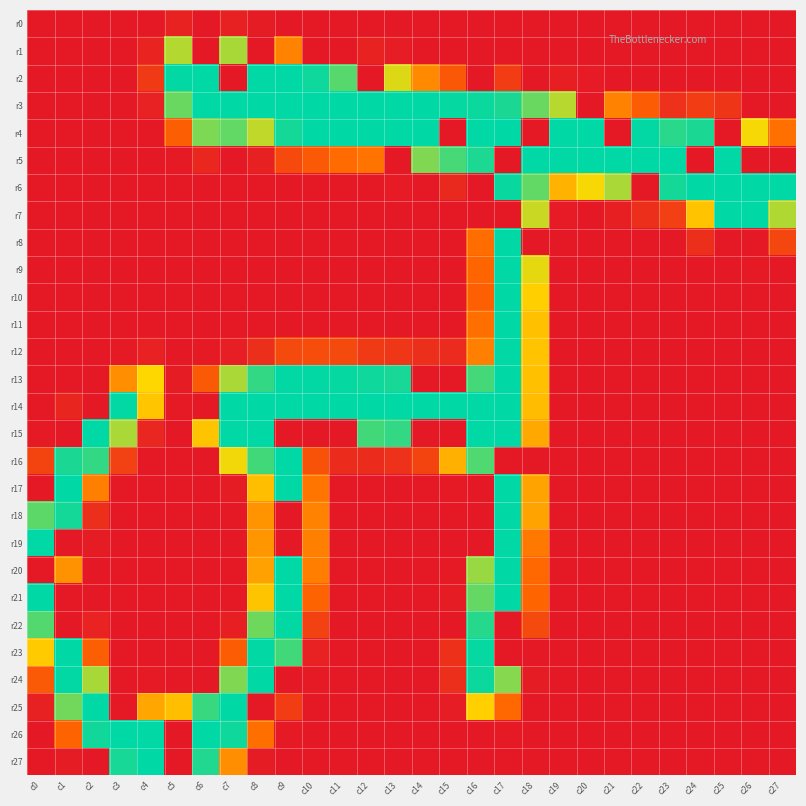

Reading left to right, transcribe all the data shown in this chart.

r0: c0=0	c1=0	c2=0	c3=0	c4=0	c5=10	c6=0	c7=8	c8=3	c9=0	c10=0	c11=0	c12=0	c13=0	c14=0	c15=0	c16=0	c17=0	c18=0	c19=0	c20=0	c21=0	c22=0	c23=0	c24=0	c25=0	c26=0	c27=0
r1: c0=0	c1=0	c2=0	c3=0	c4=12	c5=195	c6=0	c7=199	c8=0	c9=106	c10=0	c11=0	c12=10	c13=4	c14=0	c15=0	c16=0	c17=0	c18=0	c19=0	c20=0	c21=0	c22=0	c23=0	c24=0	c25=0	c26=0	c27=0
r2: c0=0	c1=0	c2=0	c3=0	c4=37	c5=254	c6=255	c7=0	c8=255	c9=255	c10=250	c11=226	c12=0	c13=181	c14=112	c15=69	c16=0	c17=39	c18=0	c19=7	c20=2	c21=0	c22=0	c23=0	c24=0	c25=0	c26=0	c27=0
r3: c0=0	c1=0	c2=0	c3=0	c4=9	c5=220	c6=255	c7=255	c8=255	c9=255	c10=255	c11=255	c12=255	c13=255	c14=255	c15=253	c16=251	c17=246	c18=220	c19=194	c20=0	c21=106	c22=75	c23=27	c24=39	c25=31	c26=0	c27=0
r4: c0=0	c1=0	c2=0	c3=0	c4=0	c5=77	c6=213	c7=222	c8=191	c9=248	c10=255	c11=255	c12=255	c13=255	c14=255	c15=0	c16=255	c17=255	c18=0	c19=255	c20=255	c21=0	c22=254	c23=241	c24=246	c25=0	c26=173	c27=93
r5: c0=0	c1=0	c2=0	c3=0	c4=0	c5=1	c6=16	c7=0	c8=8	c9=53	c10=71	c11=89	c12=96	c13=0	c14=212	c15=231	c16=245	c17=0	c18=255	c19=255	c20=255	c21=255	c22=255	c23=255	c24=0	c25=255	c26=0	c27=0
r6: c0=0	c1=0	c2=0	c3=0	c4=0	c5=0	c6=0	c7=0	c8=0	c9=0	c10=0	c11=0	c12=0	c13=2	c14=0	c15=18	c16=0	c17=252	c18=222	c19=142	c20=172	c21=198	c22=0	c23=248	c24=255	c25=255	c26=255	c27=255
r7: c0=0	c1=0	c2=0	c3=0	c4=0	c5=0	c6=0	c7=0	c8=0	c9=0	c10=0	c11=0	c12=0	c13=0	c14=0	c15=0	c16=0	c17=0	c18=188	c19=2	c20=0	c21=7	c22=24	c23=42	c24=154	c25=255	c26=255	c27=196
r8: c0=0	c1=0	c2=0	c3=0	c4=0	c5=0	c6=0	c7=0	c8=0	c9=0	c10=0	c11=0	c12=0	c13=0	c14=0	c15=0	c16=90	c17=255	c18=0	c19=0	c20=0	c21=0	c22=0	c23=0	c24=25	c25=0	c26=0	c27=51
r9: c0=0	c1=0	c2=0	c3=0	c4=0	c5=0	c6=0	c7=0	c8=0	c9=0	c10=0	c11=0	c12=0	c13=0	c14=0	c15=0	c16=84	c17=255	c18=178	c19=0	c20=0	c21=0	c22=0	c23=0	c24=0	c25=0	c26=1	c27=0
r10: c0=0	c1=0	c2=0	c3=0	c4=0	c5=0	c6=0	c7=0	c8=0	c9=0	c10=0	c11=0	c12=0	c13=0	c14=0	c15=0	c16=79	c17=255	c18=163	c19=0	c20=0	c21=0	c22=0	c23=0	c24=0	c25=0	c26=0	c27=0
r11: c0=0	c1=0	c2=0	c3=0	c4=0	c5=0	c6=0	c7=0	c8=0	c9=0	c10=0	c11=0	c12=0	c13=0	c14=0	c15=0	c16=92	c17=255	c18=152	c19=0	c20=0	c21=0	c22=0	c23=0	c24=0	c25=0	c26=0	c27=0
r12: c0=0	c1=0	c2=0	c3=1	c4=9	c5=0	c6=1	c7=6	c8=25	c9=54	c10=57	c11=55	c12=37	c13=32	c14=24	c15=20	c16=105	c17=255	c18=154	c19=0	c20=0	c21=0	c22=0	c23=0	c24=0	c25=0	c26=0	c27=0
r13: c0=0	c1=0	c2=0	c3=116	c4=169	c5=3	c6=71	c7=198	c8=238	c9=254	c10=254	c11=253	c12=250	c13=247	c14=0	c15=0	c16=232	c17=255	c18=152	c19=0	c20=0	c21=0	c22=0	c23=0	c24=0	c25=0	c26=0	c27=0
r14: c0=0	c1=13	c2=0	c3=254	c4=156	c5=1	c6=0	c7=255	c8=255	c9=255	c10=255	c11=255	c12=255	c13=255	c14=255	c15=255	c16=255	c17=255	c18=149	c19=0	c20=0	c21=0	c22=0	c23=0	c24=0	c25=0	c26=0	c27=0
r15: c0=1	c1=0	c2=255	c3=198	c4=15	c5=0	c6=155	c7=255	c8=255	c9=0	c10=0	c11=0	c12=233	c13=238	c14=0	c15=0	c16=255	c17=255	c18=134	c19=0	c20=0	c21=0	c22=0	c23=0	c24=0	c25=0	c26=0	c27=0
r16: c0=48	c1=246	c2=238	c3=45	c4=0	c5=0	c6=0	c7=174	c8=233	c9=255	c10=63	c11=21	c12=21	c13=27	c14=48	c15=140	c16=228	c17=0	c18=0	c19=0	c20=0	c21=0	c22=0	c23=0	c24=0	c25=0	c26=0	c27=0
r17: c0=0	c1=255	c2=104	c3=0	c4=0	c5=0	c6=0	c7=3	c8=151	c9=255	c10=97	c11=0	c12=0	c13=0	c14=0	c15=1	c16=0	c17=255	c18=130	c19=0	c20=0	c21=0	c22=0	c23=0	c24=0	c25=0	c26=0	c27=0
r18: c0=224	c1=248	c2=24	c3=0	c4=0	c5=0	c6=0	c7=0	c8=119	c9=0	c10=106	c11=0	c12=0	c13=0	c14=0	c15=0	c16=0	c17=255	c18=130	c19=0	c20=0	c21=0	c22=0	c23=0	c24=0	c25=0	c26=0	c27=0
r19: c0=255	c1=0	c2=3	c3=0	c4=0	c5=0	c6=0	c7=0	c8=121	c9=0	c10=105	c11=0	c12=0	c13=0	c14=0	c15=0	c16=0	c17=255	c18=100	c19=0	c20=0	c21=0	c22=0	c23=0	c24=0	c25=0	c26=0	c27=0
r20: c0=0	c1=118	c2=0	c3=0	c4=0	c5=0	c6=0	c7=0	c8=129	c9=255	c10=103	c11=0	c12=0	c13=0	c14=0	c15=1	c16=204	c17=255	c18=86	c19=0	c20=0	c21=0	c22=0	c23=0	c24=0	c25=0	c26=0	c27=0
r21: c0=255	c1=0	c2=0	c3=0	c4=0	c5=0	c6=0	c7=0	c8=155	c9=255	c10=82	c11=0	c12=0	c13=0	c14=0	c15=3	c16=221	c17=255	c18=83	c19=0	c20=0	c21=0	c22=0	c23=0	c24=0	c25=0	c26=0	c27=0
r22: c0=227	c1=0	c2=11	c3=0	c4=0	c5=0	c6=0	c7=7	c8=218	c9=254	c10=46	c11=0	c12=0	c13=0	c14=0	c15=0	c16=242	c17=0	c18=55	c19=0	c20=0	c21=0	c22=0	c23=0	c24=0	c25=0	c26=0	c27=0
r23: c0=159	c1=255	c2=78	c3=0	c4=0	c5=0	c6=0	c7=75	c8=254	c9=233	c10=9	c11=0	c12=0	c13=0	c14=0	c15=26	c16=253	c17=0	c18=0	c19=0	c20=0	c21=0	c22=0	c23=0	c24=0	c25=0	c26=0	c27=0
r24: c0=71	c1=254	c2=199	c3=0	c4=1	c5=0	c6=0	c7=212	c8=255	c9=0	c10=1	c11=0	c12=0	c13=0	c14=0	c15=24	c16=251	c17=210	c18=3	c19=0	c20=0	c21=0	c22=0	c23=0	c24=0	c25=0	c26=0	c27=0
r25: c0=8	c1=217	c2=255	c3=0	c4=133	c5=150	c6=236	c7=255	c8=0	c9=39	c10=0	c11=0	c12=0	c13=0	c14=0	c15=4	c16=163	c17=86	c18=0	c19=0	c20=0	c21=0	c22=0	c23=0	c24=0	c25=0	c26=0	c27=0
r26: c0=0	c1=82	c2=249	c3=255	c4=255	c5=0	c6=255	c7=250	c8=92	c9=1	c10=0	c11=0	c12=0	c13=0	c14=0	c15=0	c16=0	c17=1	c18=0	c19=0	c20=0	c21=0	c22=0	c23=0	c24=0	c25=0	c26=0	c27=0
r27: c0=0	c1=3	c2=0	c3=247	c4=255	c5=0	c6=244	c7=116	c8=3	c9=0	c10=0	c11=0	c12=0	c13=0	c14=0	c15=0	c16=0	c17=0	c18=0	c19=0	c20=0	c21=0	c22=0	c23=0	c24=0	c25=0	c26=0	c27=0